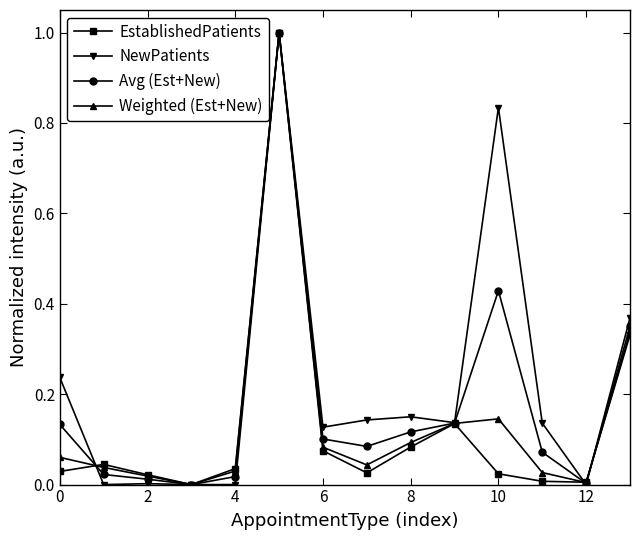

How many values in EstablishedPatients are above zero?

13